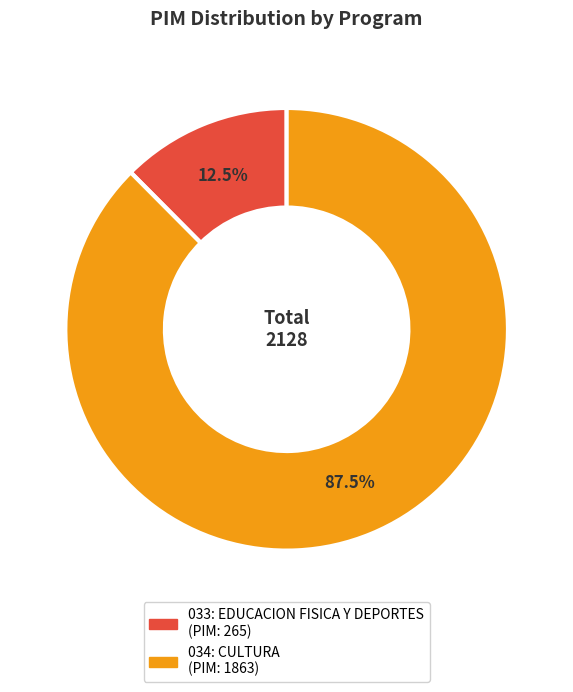

What is the largest slice in the pie chart?

034: CULTURA